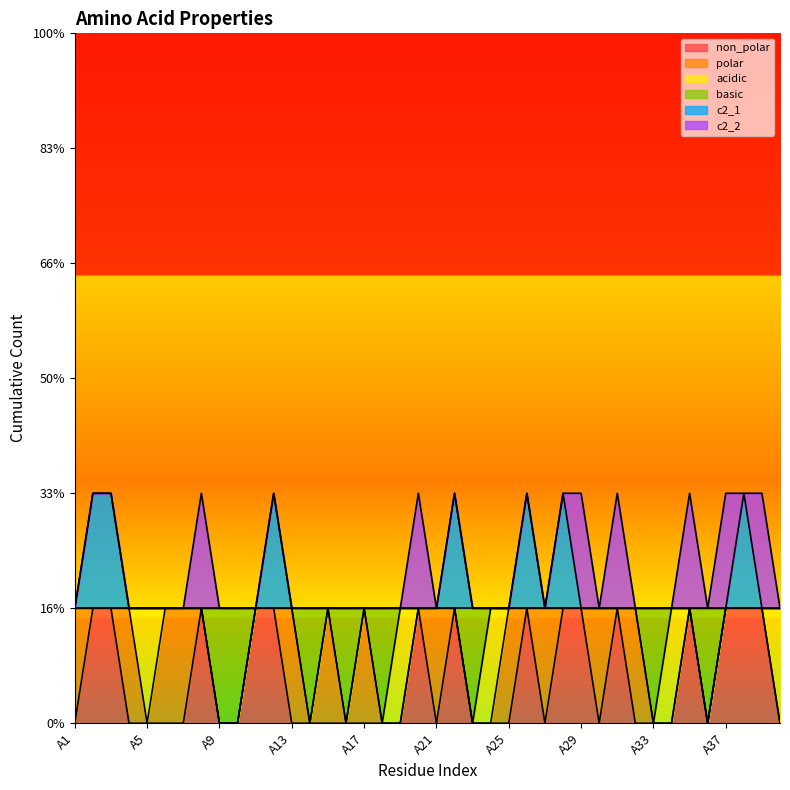

At how many categories does at least one series exceed 1?

7